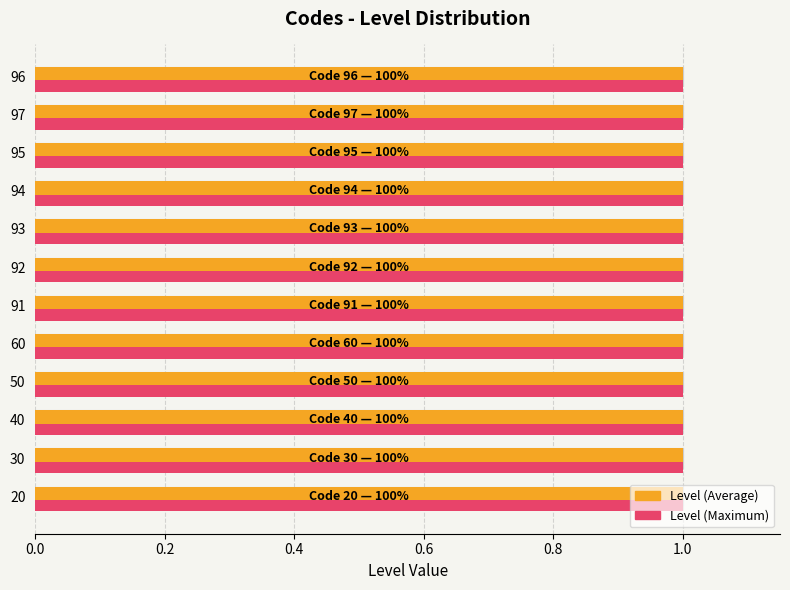

List the series in order of their overall mean, highest first.

Level (Average), Level (Maximum)